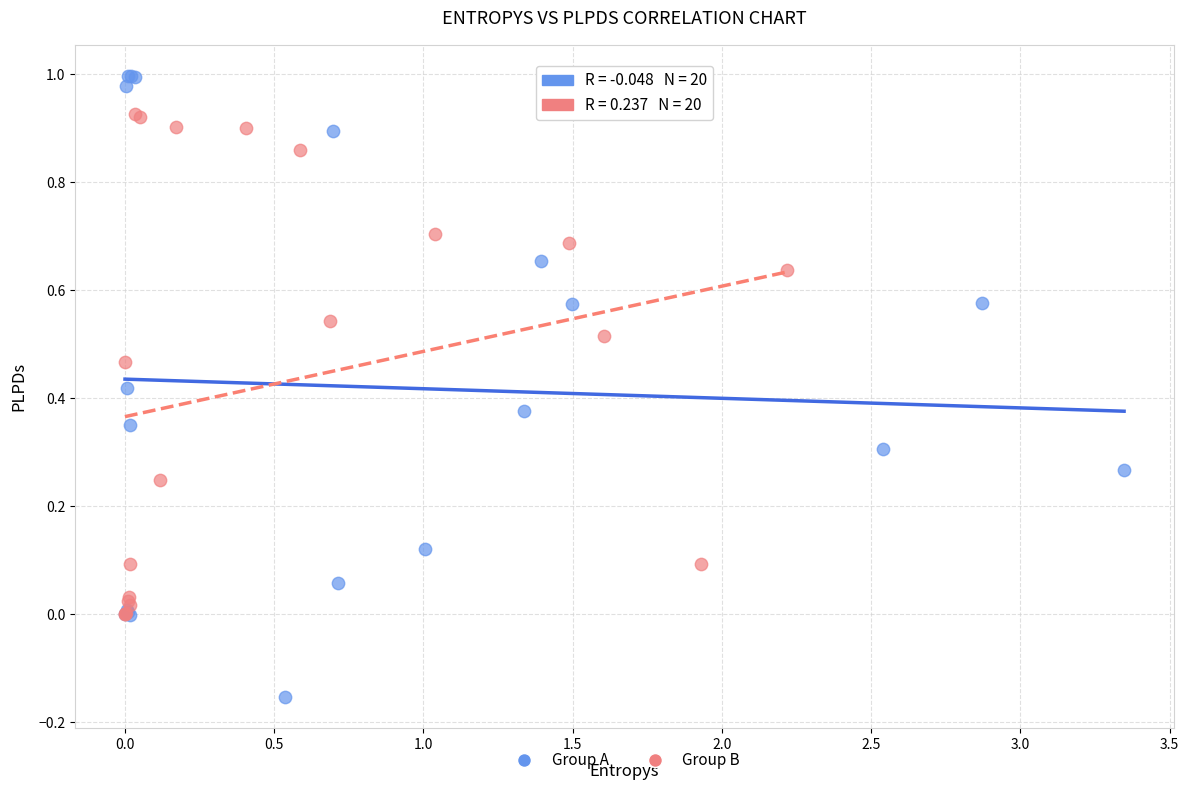

Which series contains the lowest Y value?

Group A